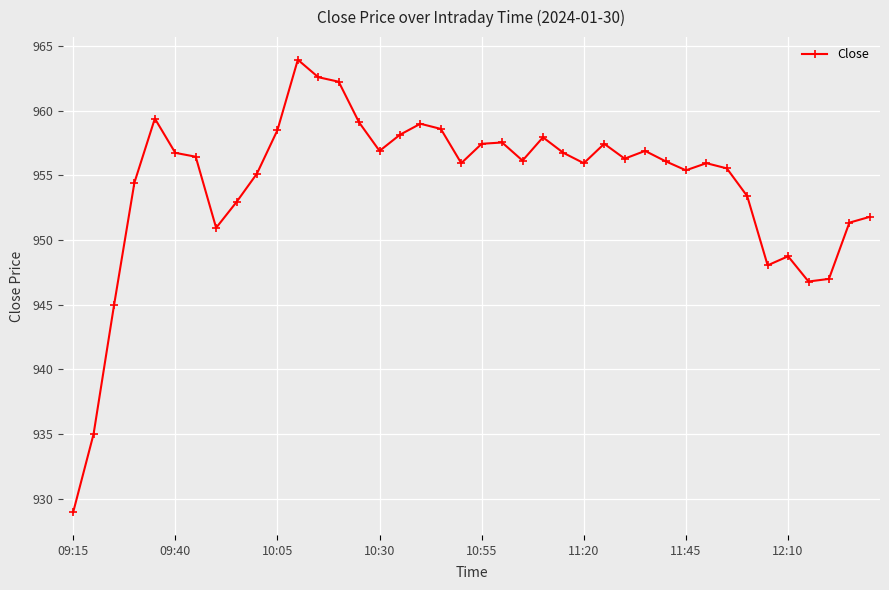

What is the smallest value displayed?

929.0